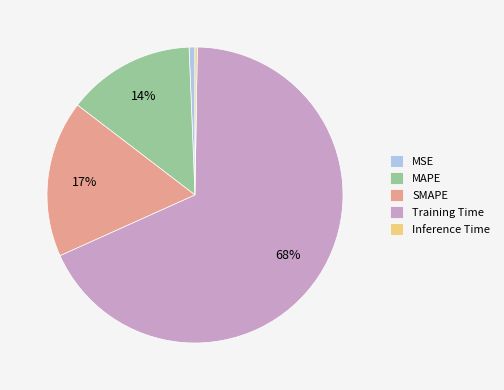

The MAPE slice represents 25% of the pie. True or false?

False